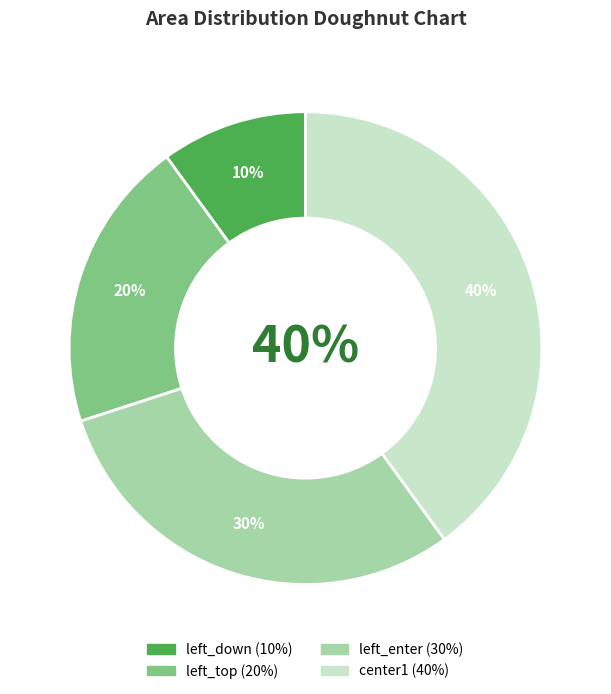

Rank the categories by value from lowest to highest.

left_down, left_top, left_enter, center1